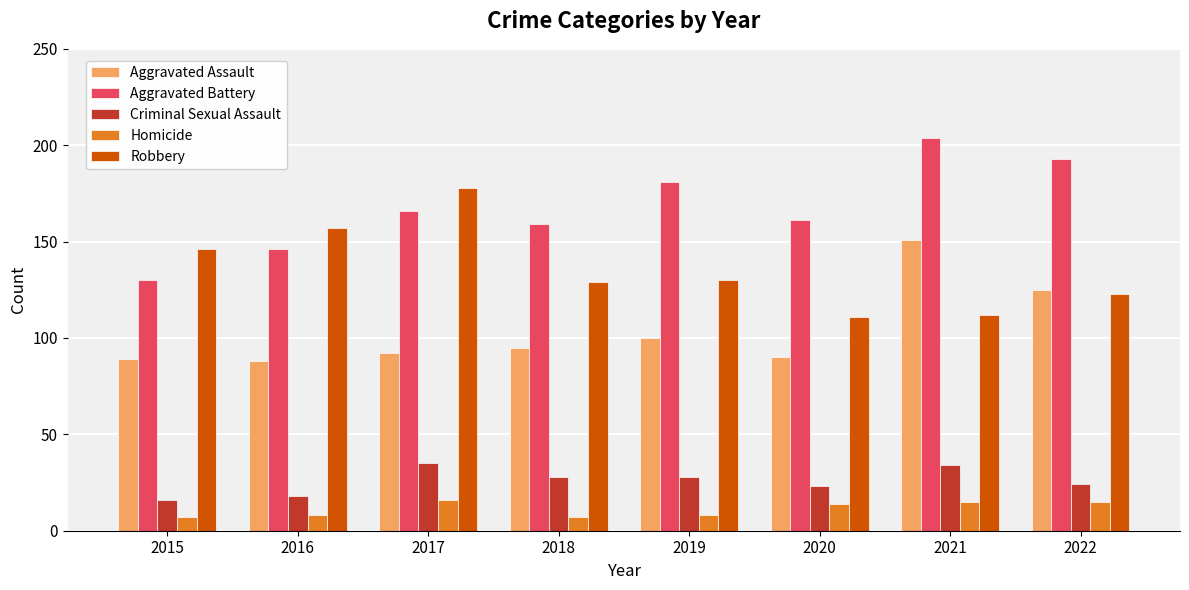

What is the difference between the second highest and second lowest values in the Criminal Sexual Assault series?

16